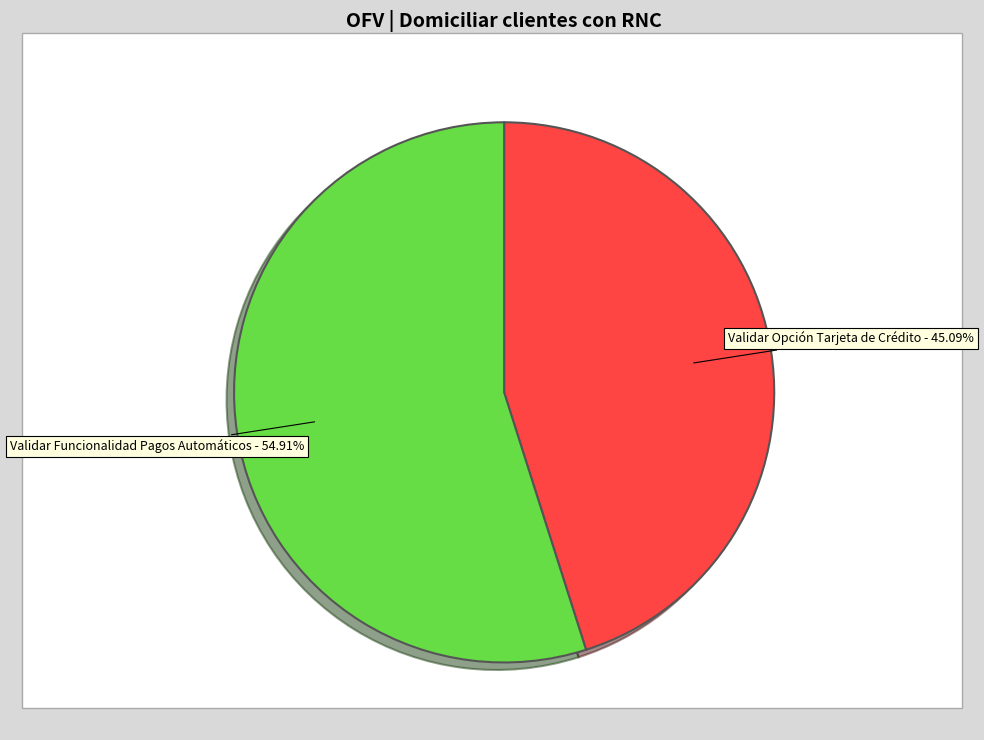

How many slices are in this pie chart?

2